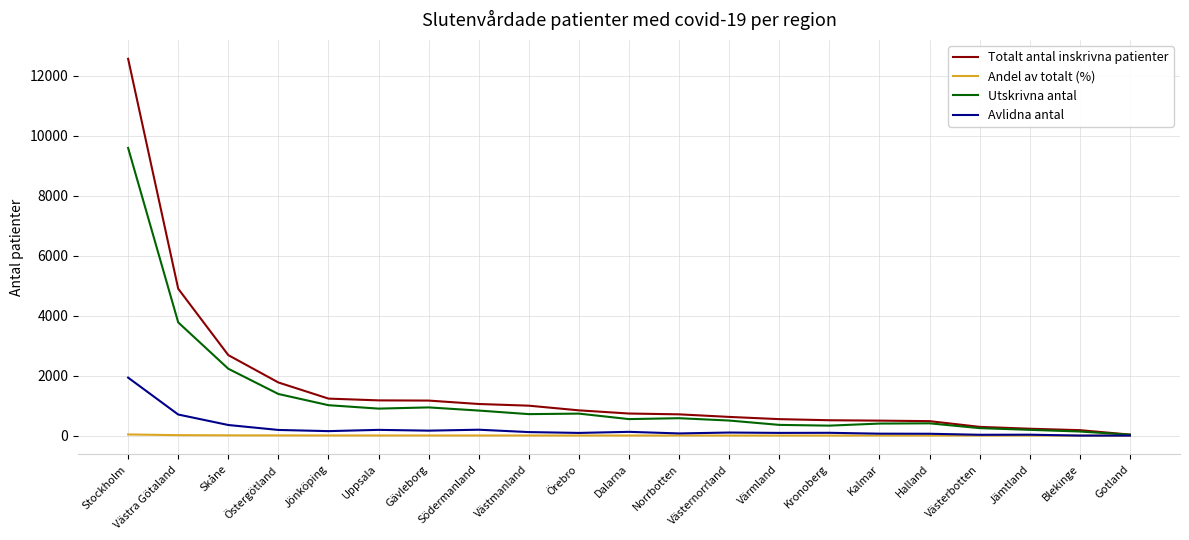

What is the highest value of the Totalt antal inskrivna patienter series?

12571.0